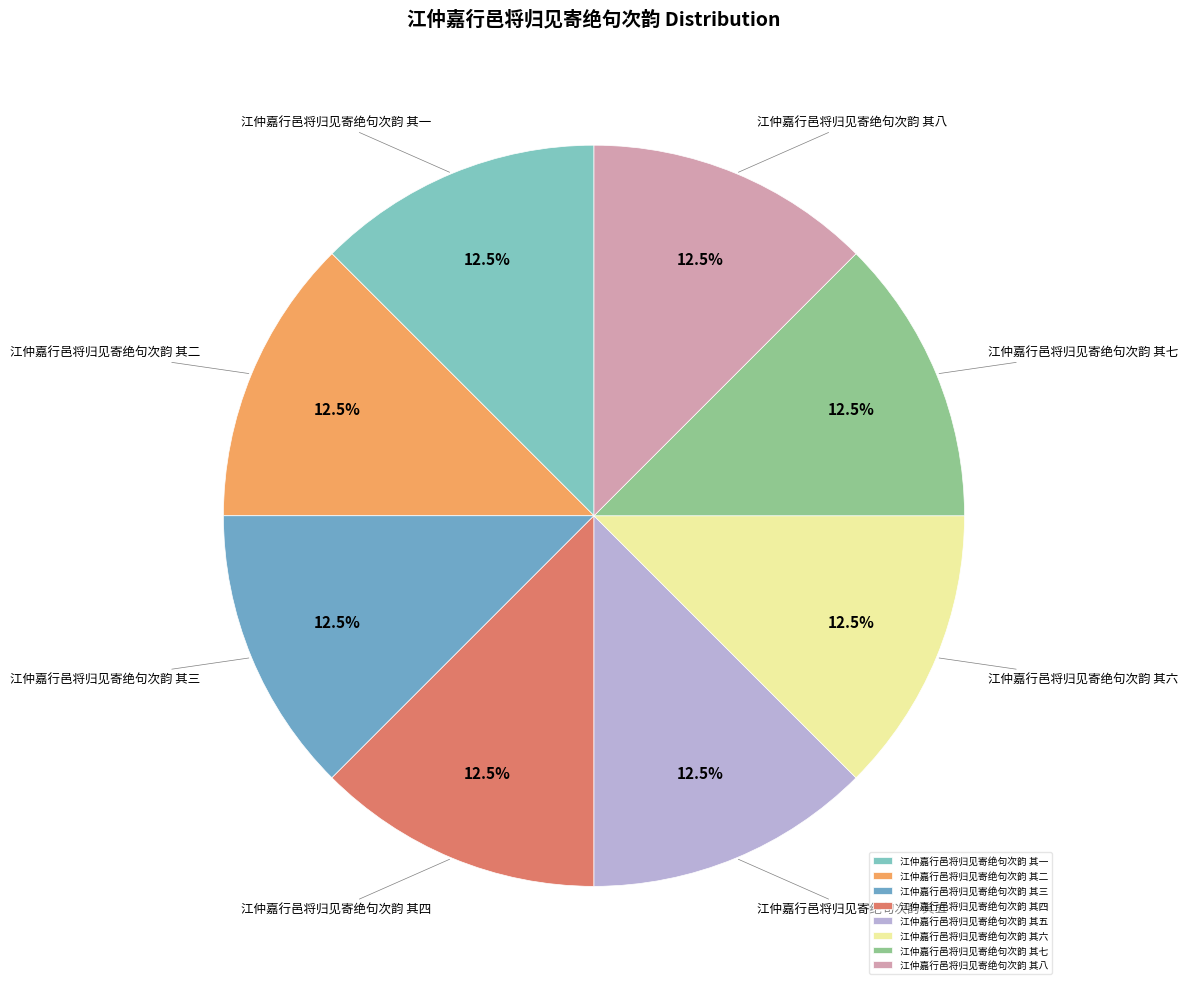

What is the ratio of the value at 江仲嘉行邑将归见寄绝句次韵 其七 to the value at 江仲嘉行邑将归见寄绝句次韵 其八?

1.0